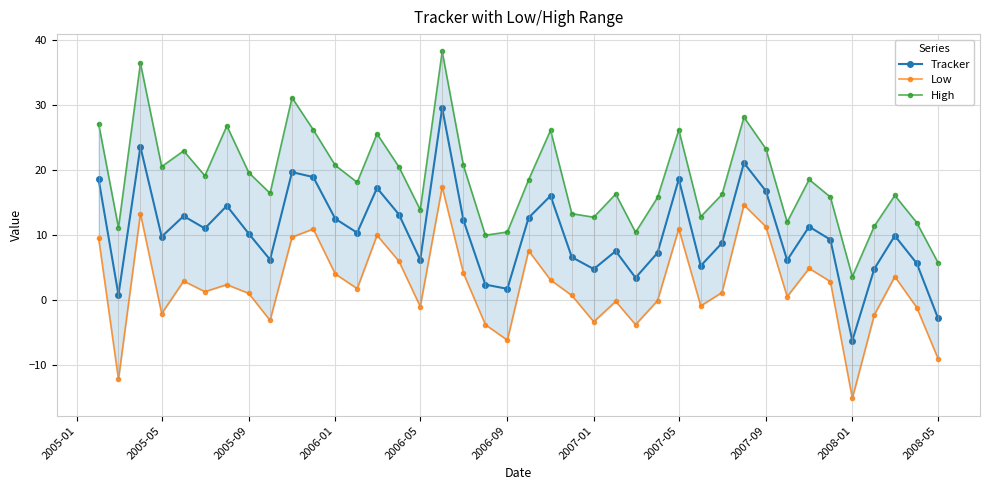

The value of Tracker at 2005-09 is 7.0. True or false?

False